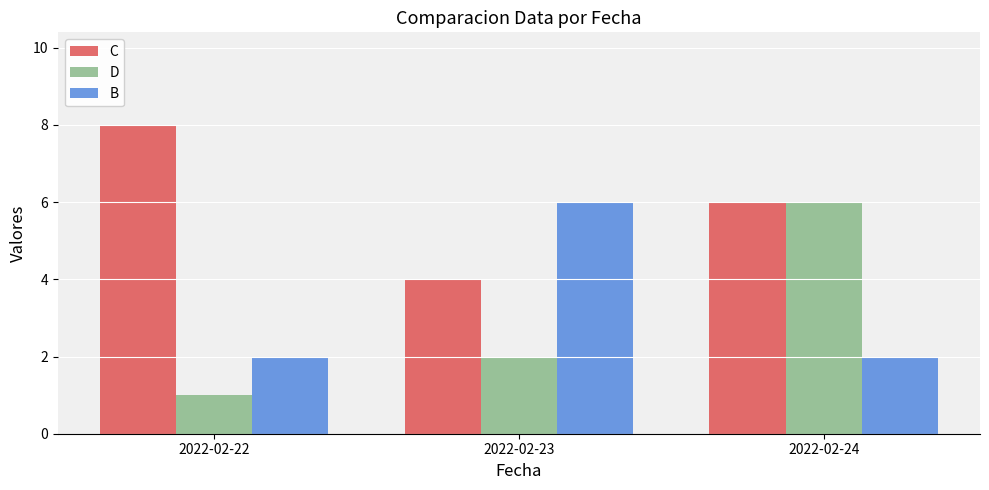

How many bars are there in total?

9